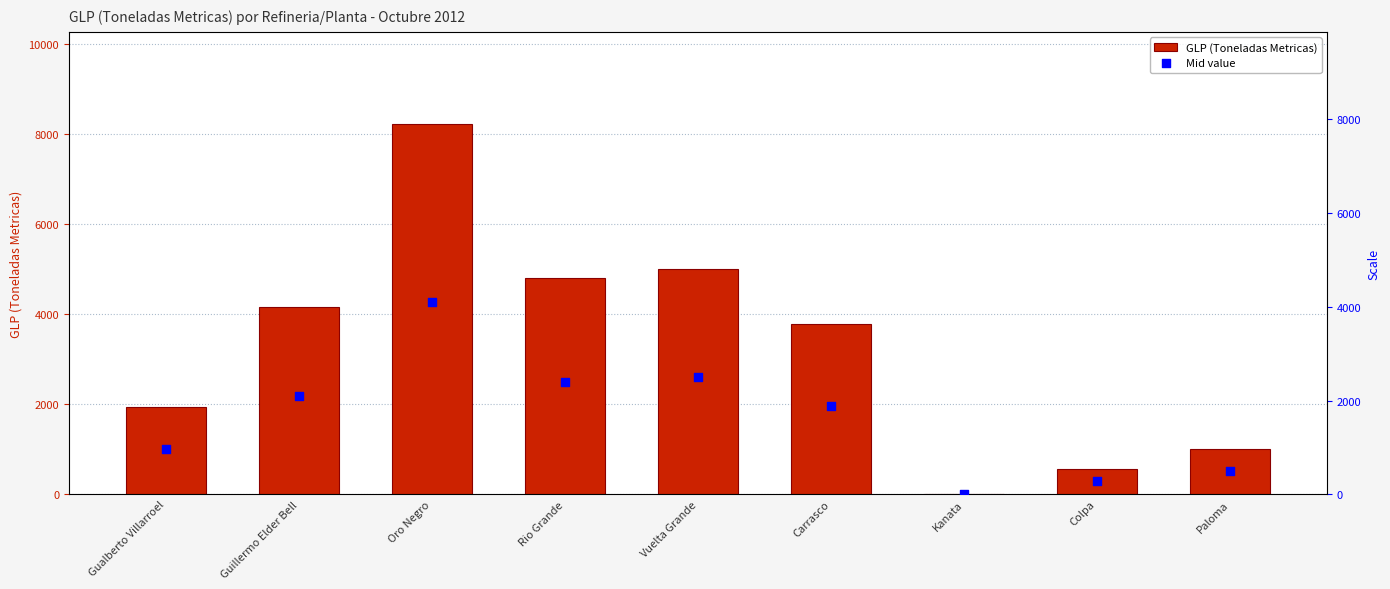

Is the value of Mid value at Gualberto Villarroel greater than the value of GLP (Toneladas Metricas) at Gualberto Villarroel?

No